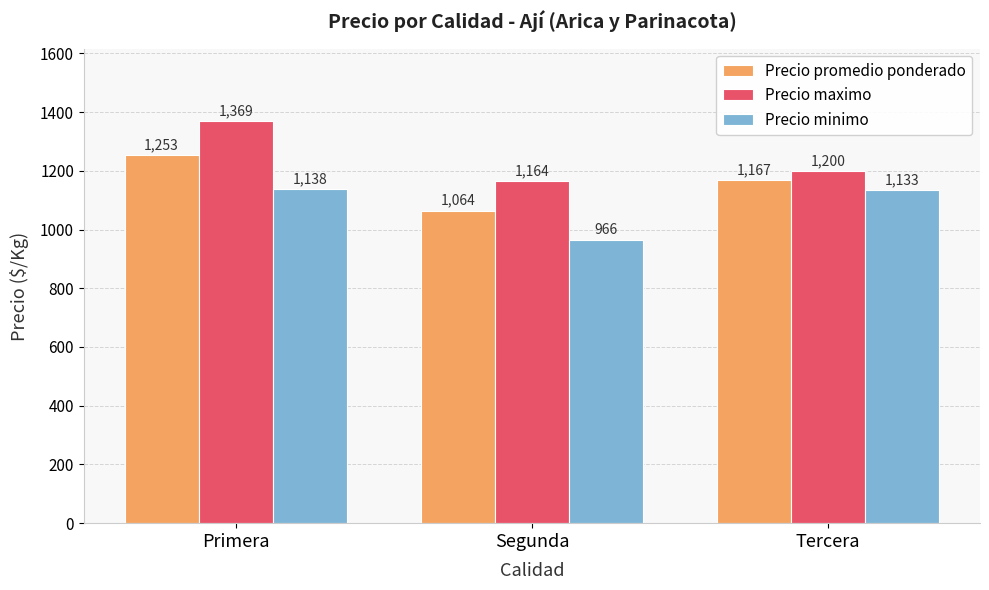

The value of Precio maximo at Primera is 1369. True or false?

True